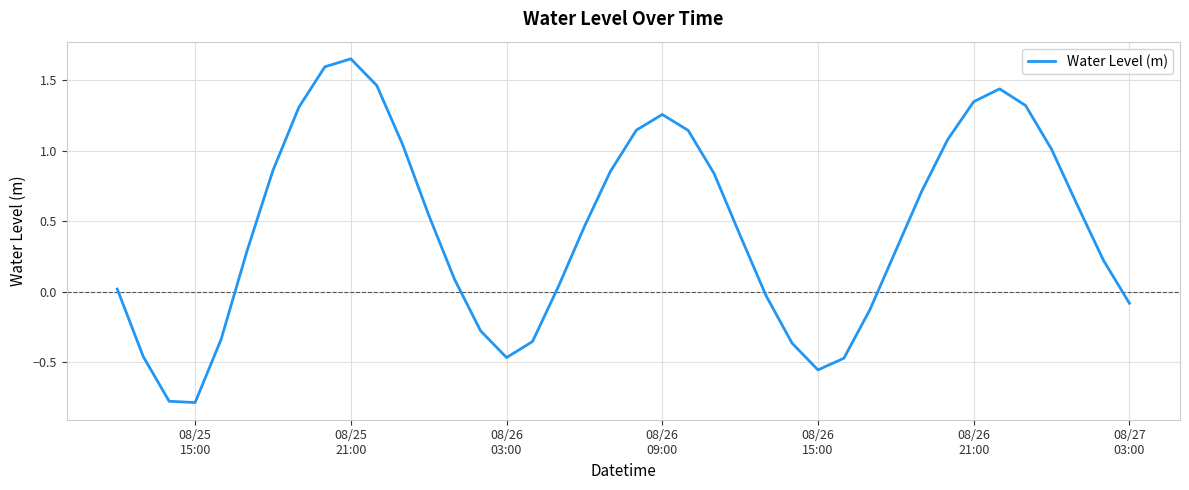

Does the chart have visible grid lines?

Yes